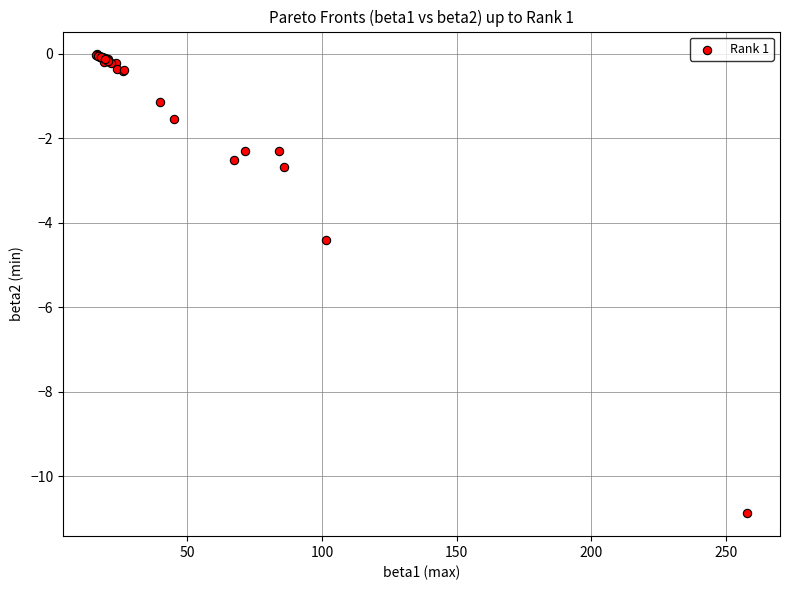

What Y value in the scatter plot is closest to -5?

-4.4